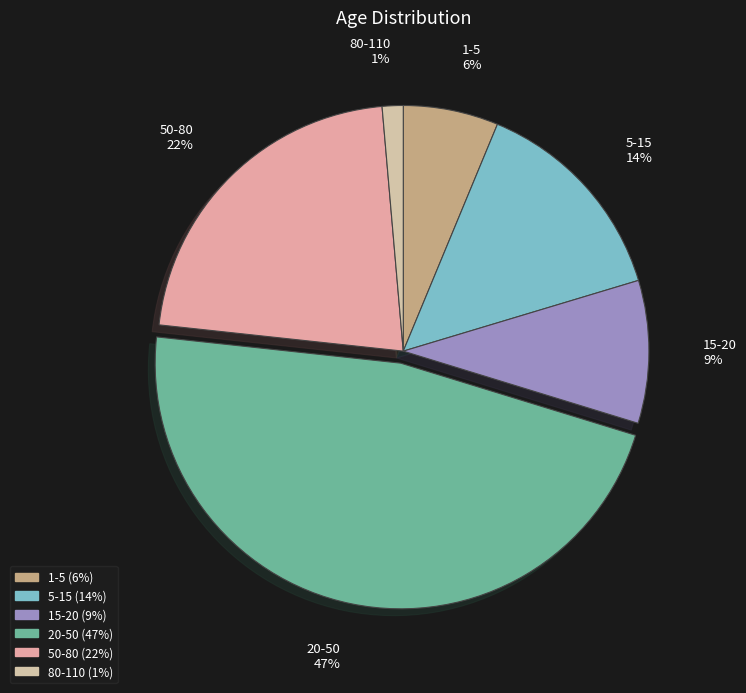

Rank the categories by value from highest to lowest.

20-50, 50-80, 5-15, 15-20, 1-5, 80-110